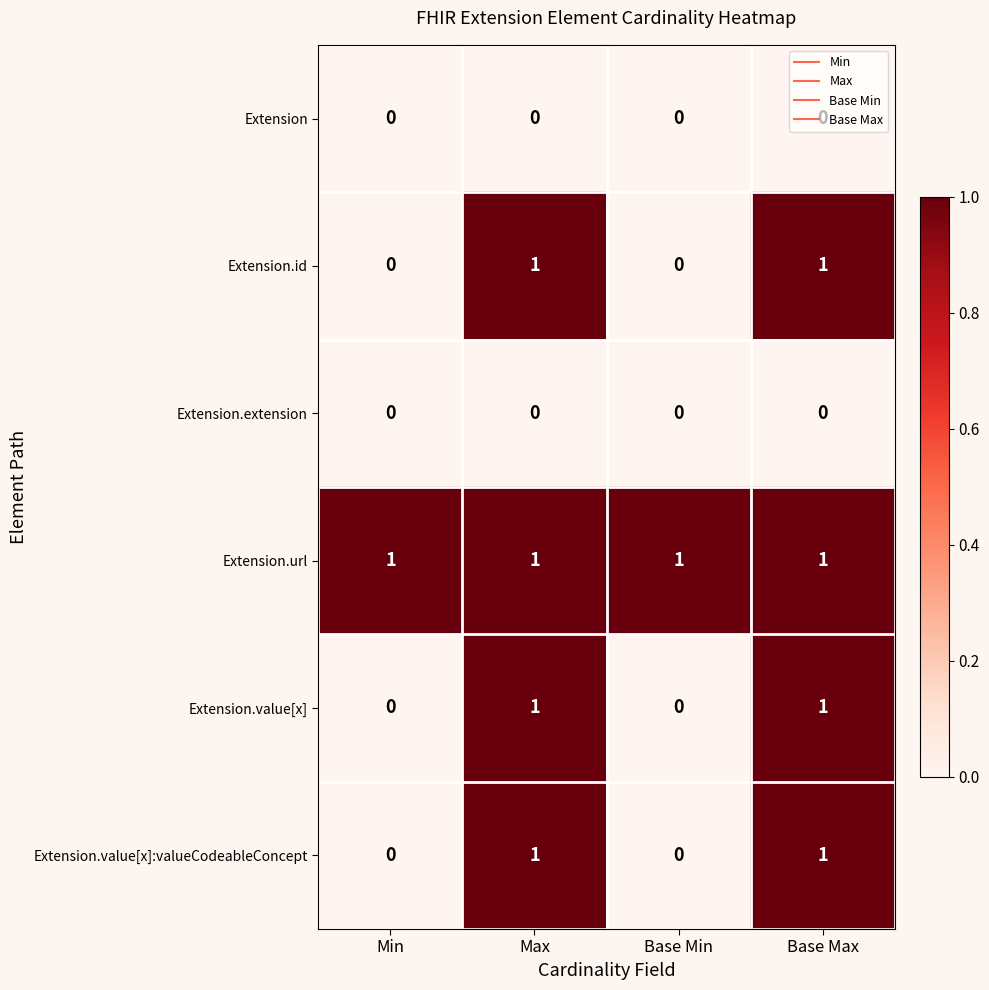

How many Extension.id values are between 0 and 1?

4